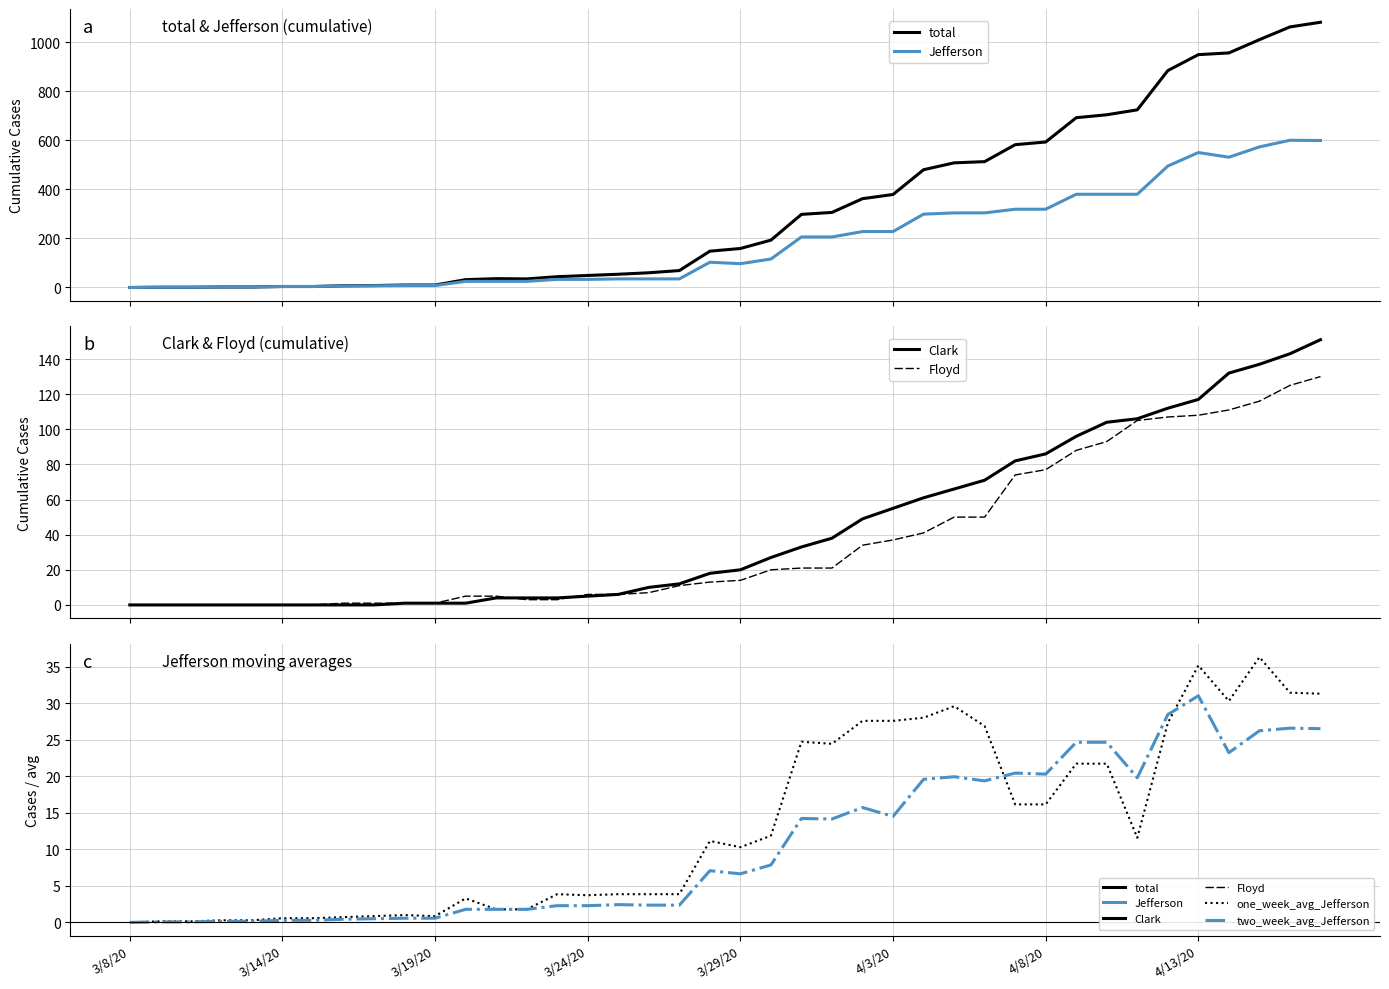

Count the number of data series in this chart.

6